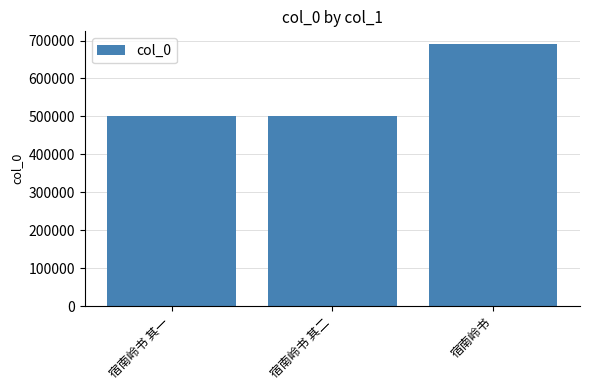

At which category does the chart reach its peak across all series?

宿南岭书